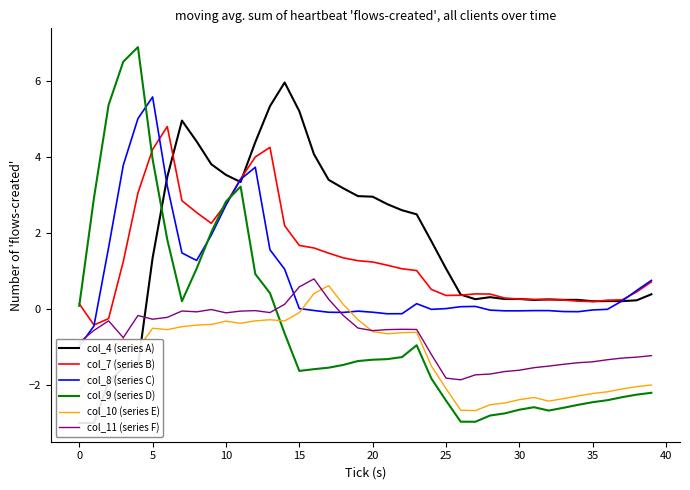

Which series changed the most between 33 and 39?

col_8 (series C)